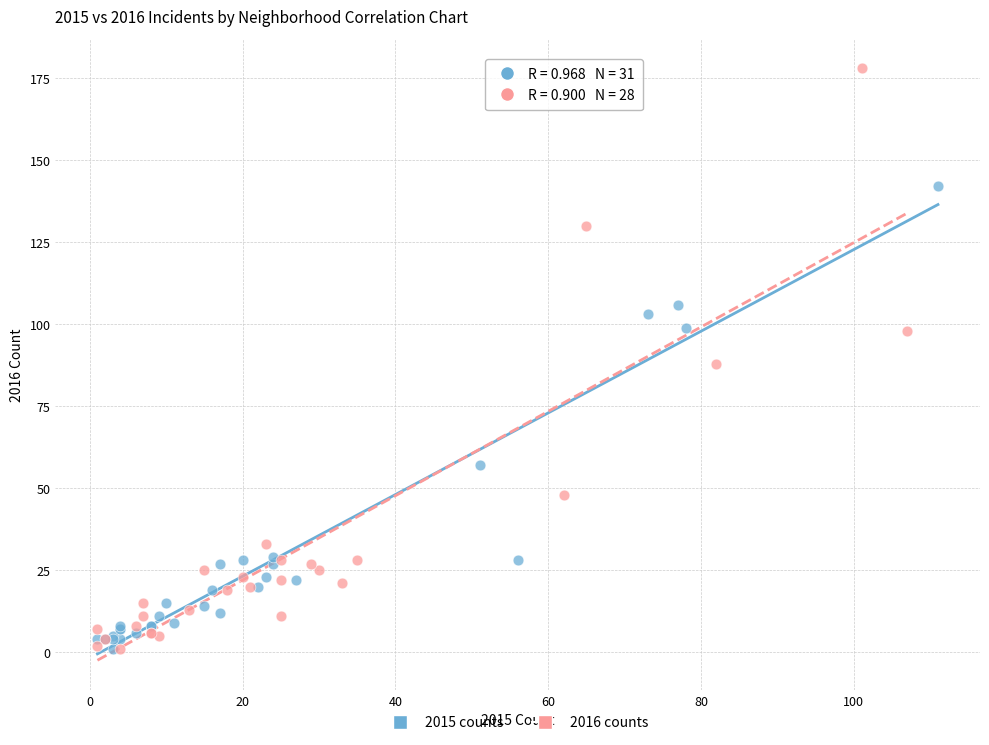

Which series reaches the maximum Y coordinate?

2016 counts